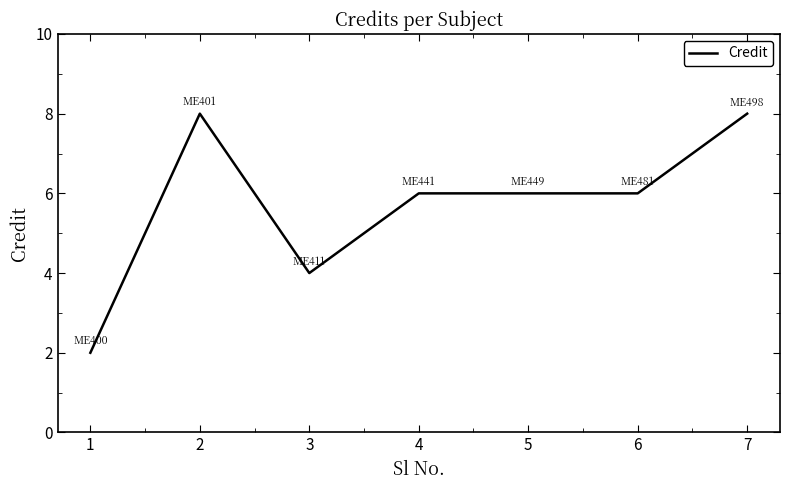

Does the chart have visible grid lines?

No